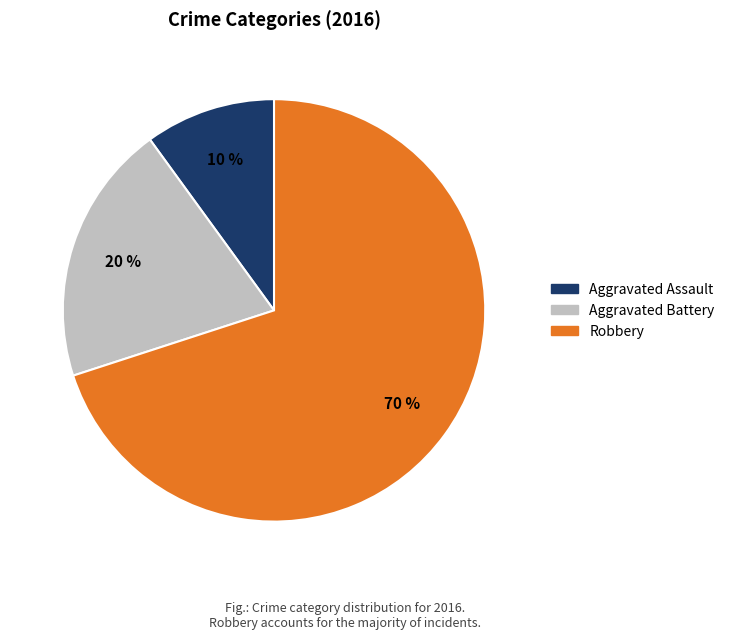

Rank the categories by value from lowest to highest.

Aggravated Assault, Aggravated Battery, Robbery